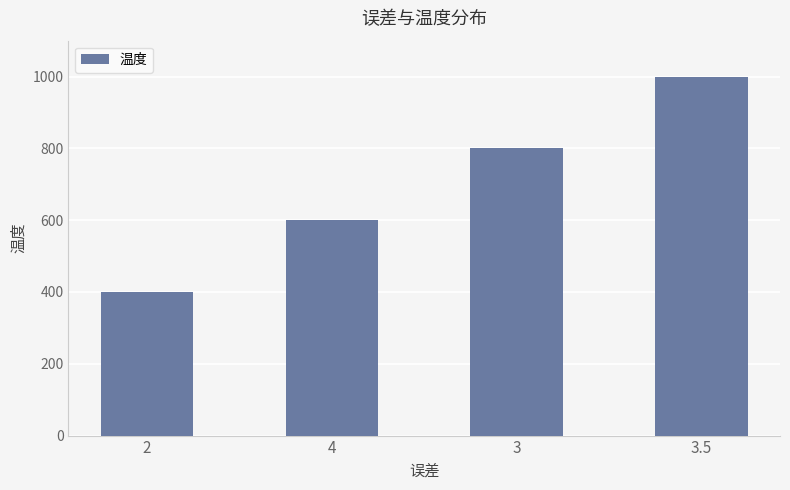

Reading right to left, transcribe all the data shown in this chart.

1000	800	600	400